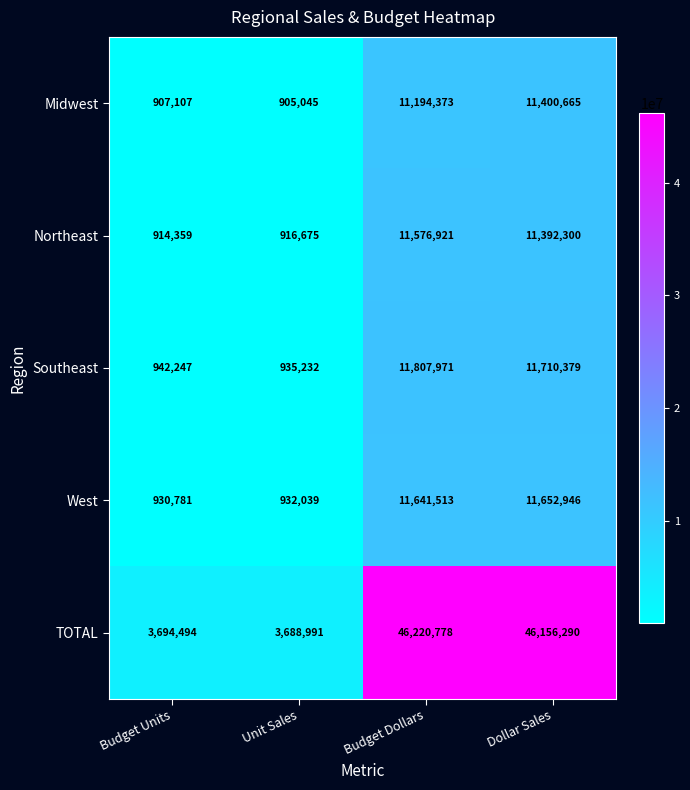

Between Budget Units and Unit Sales, which series saw the biggest shift?

Southeast